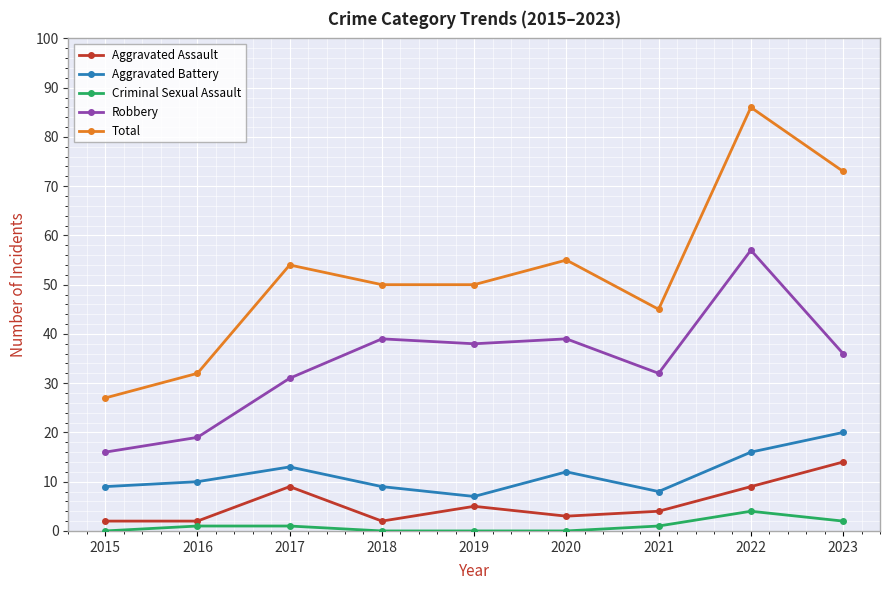

True or false: Total and Aggravated Assault intersect in this chart.

False